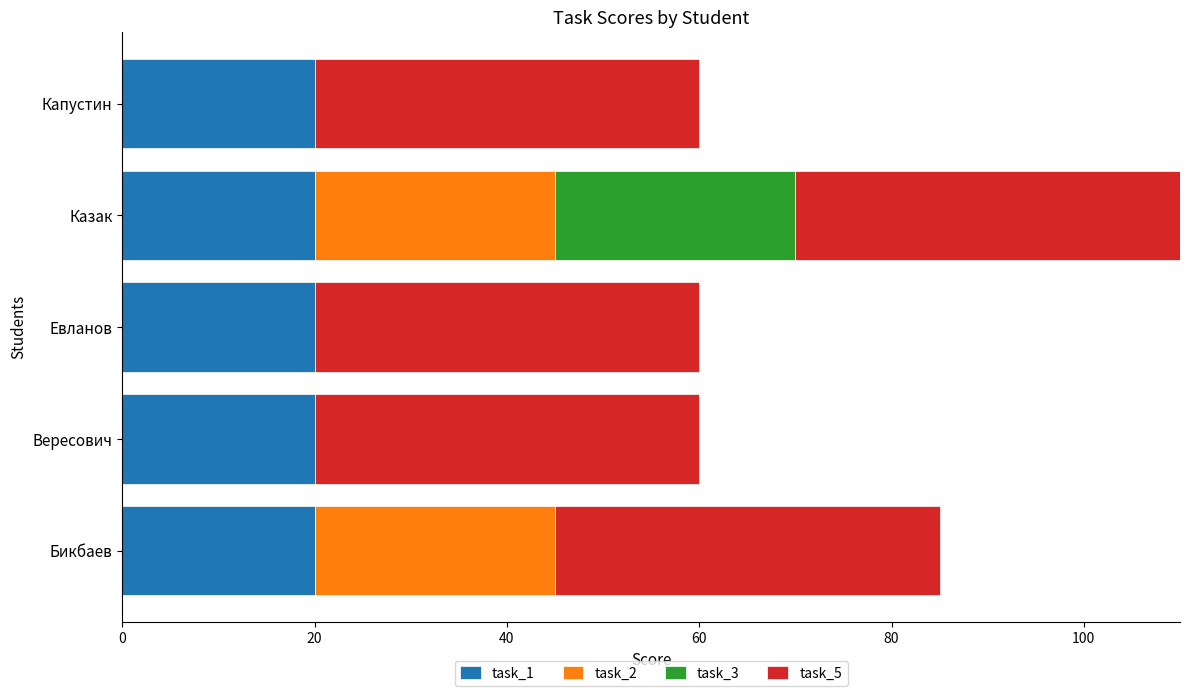

At which category is the sum across all series the highest?

Казак